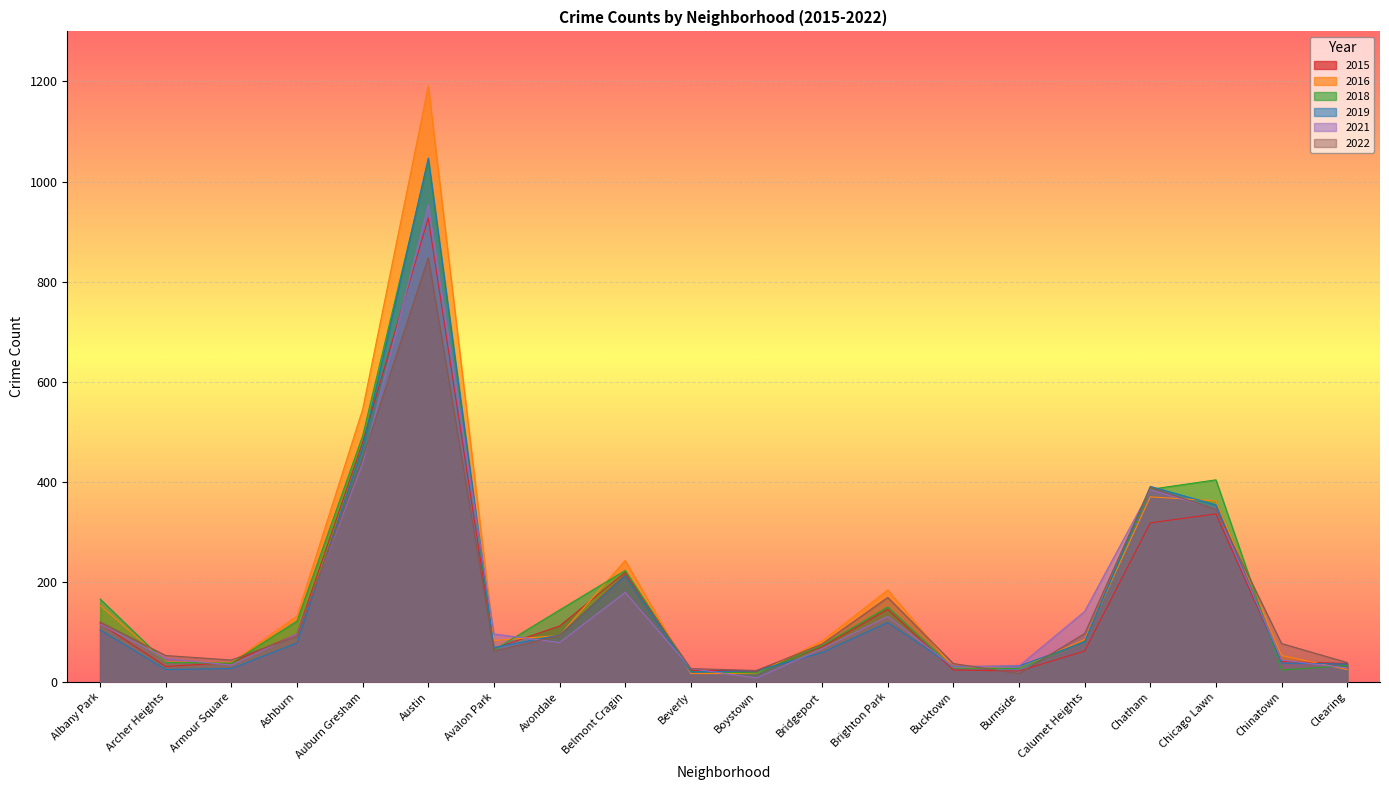

What are all the series names shown in the legend?

2015, 2016, 2018, 2019, 2021, 2022